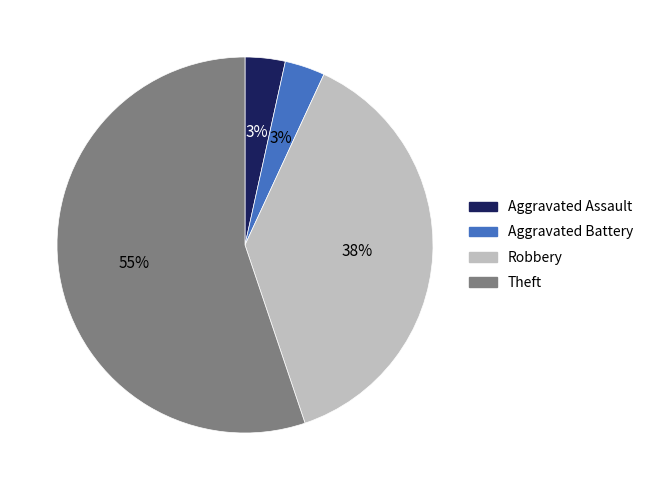

To the nearest percent, what is the average slice percentage?

25%